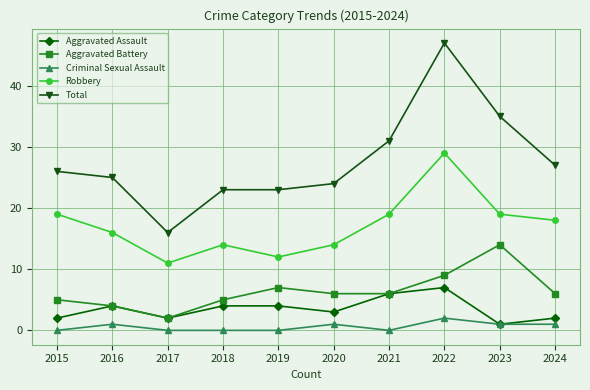

Reading right to left, what are all the values shown in this chart?

Aggravated Assault: 2	1	7	6	3	4	4	2	4	2
Aggravated Battery: 6	14	9	6	6	7	5	2	4	5
Criminal Sexual Assault: 1	1	2	0	1	0	0	0	1	0
Robbery: 18	19	29	19	14	12	14	11	16	19
Total: 27	35	47	31	24	23	23	16	25	26